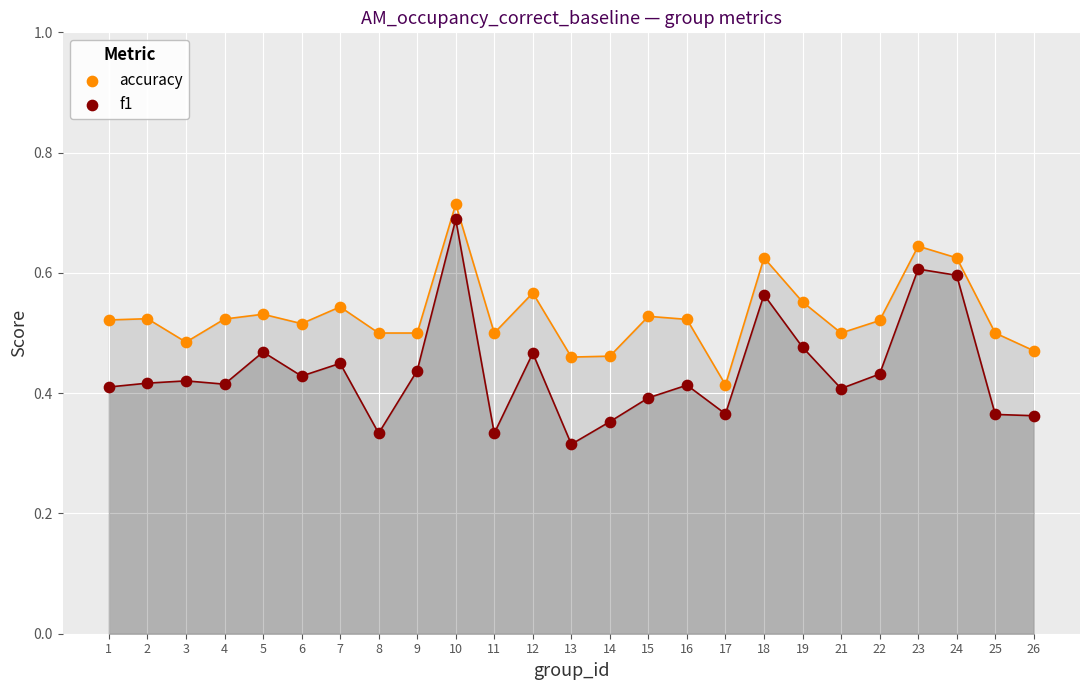

Which series has the widest spread of Y values?

f1